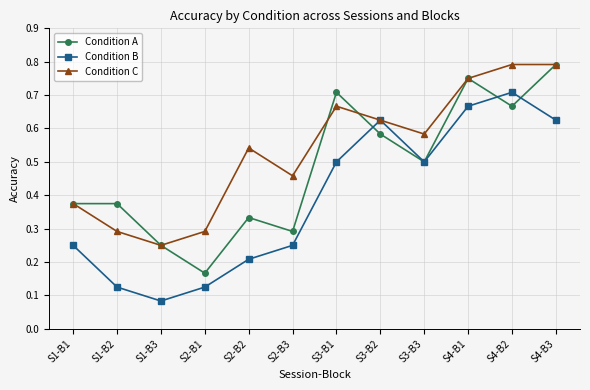

What is the label of the 5th point from the right?

S3-B2